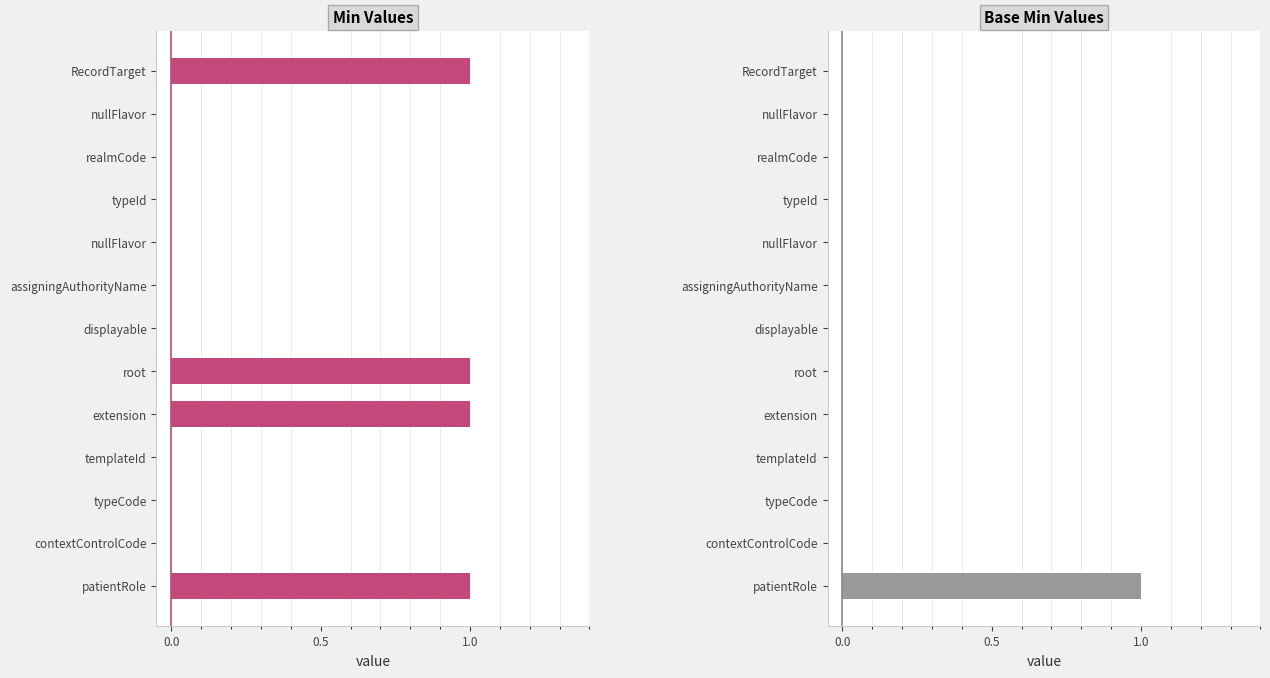

Is the value of Min at extension greater than the value of Base Min at displayable?

Yes